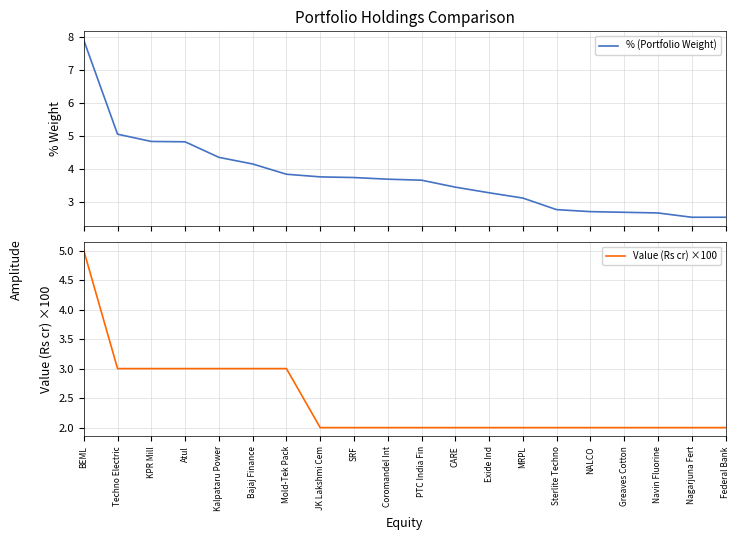

True or false: Value (Rs cr) ×100 and % (Portfolio Weight) cross at least once.

False